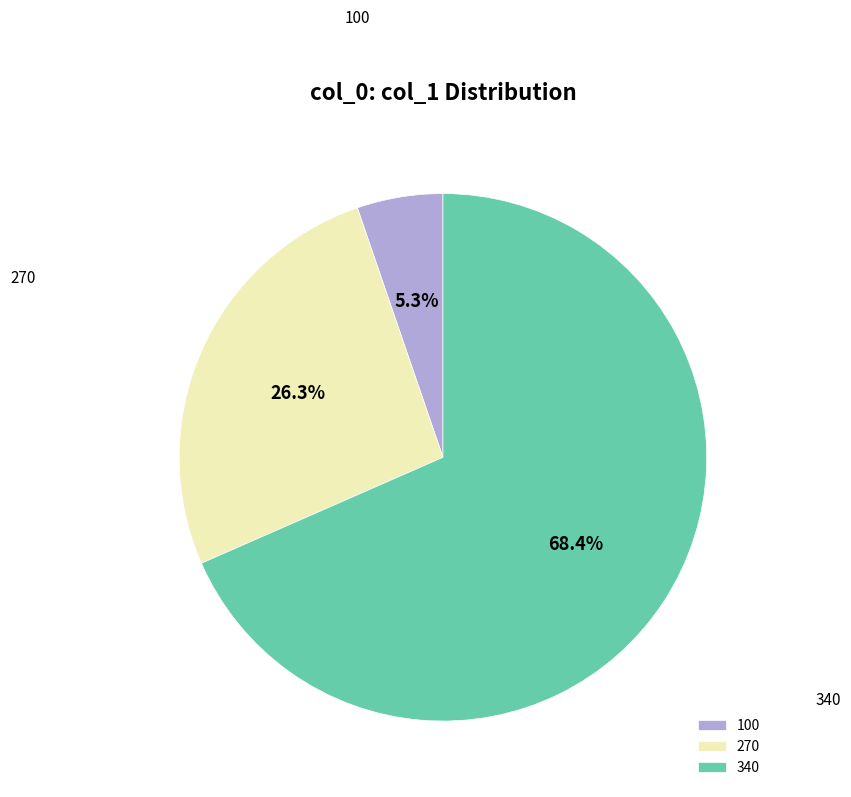

Which category accounts for the majority?

340